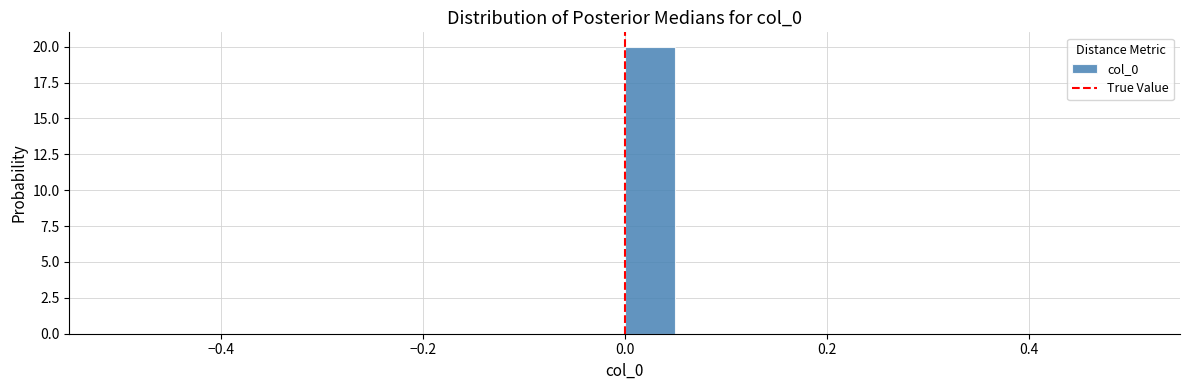

Around what value on the x-axis is the tallest bar? Give the approximate position of its centre, as read against the axis.

0.02